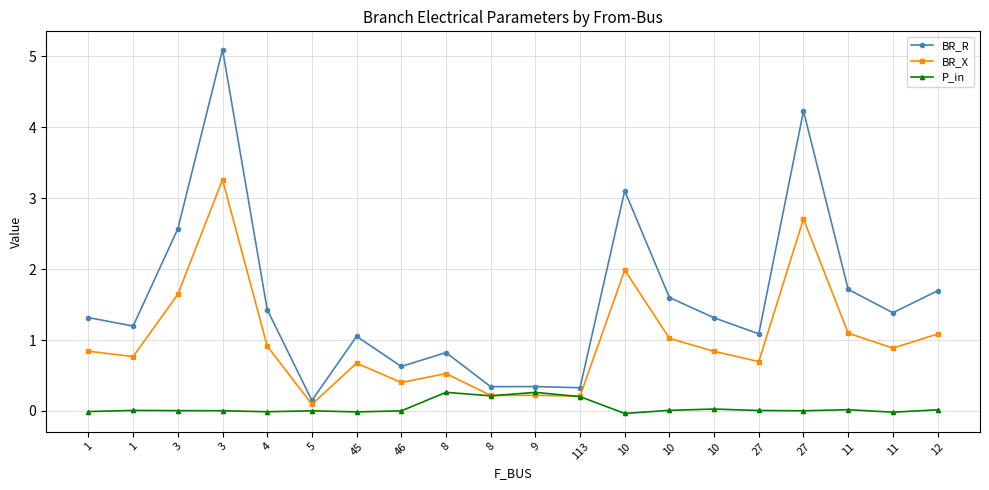

How many lines are shown in the chart?

3